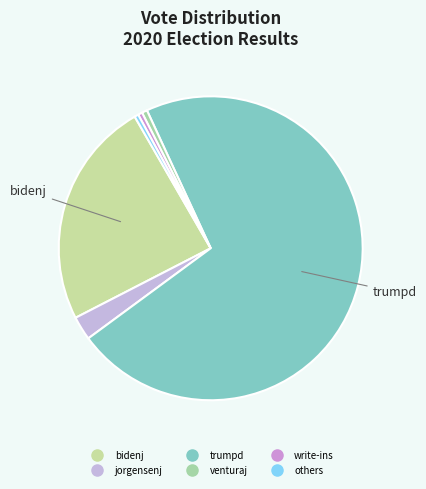

How many slices are in this pie chart?

6